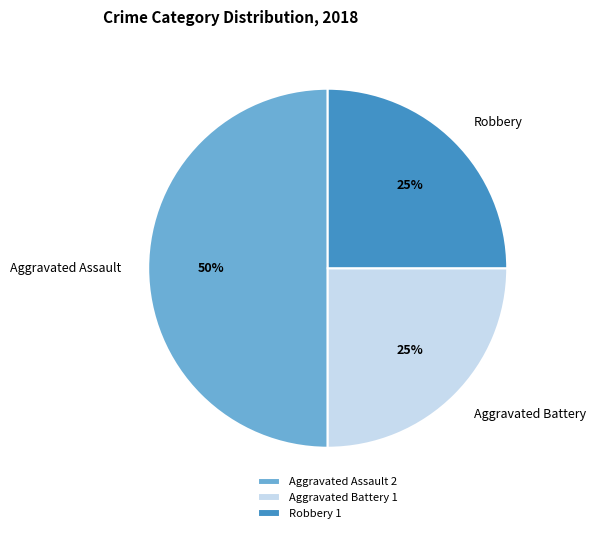

What percentage is the Aggravated Battery slice, to the nearest percent?

25%